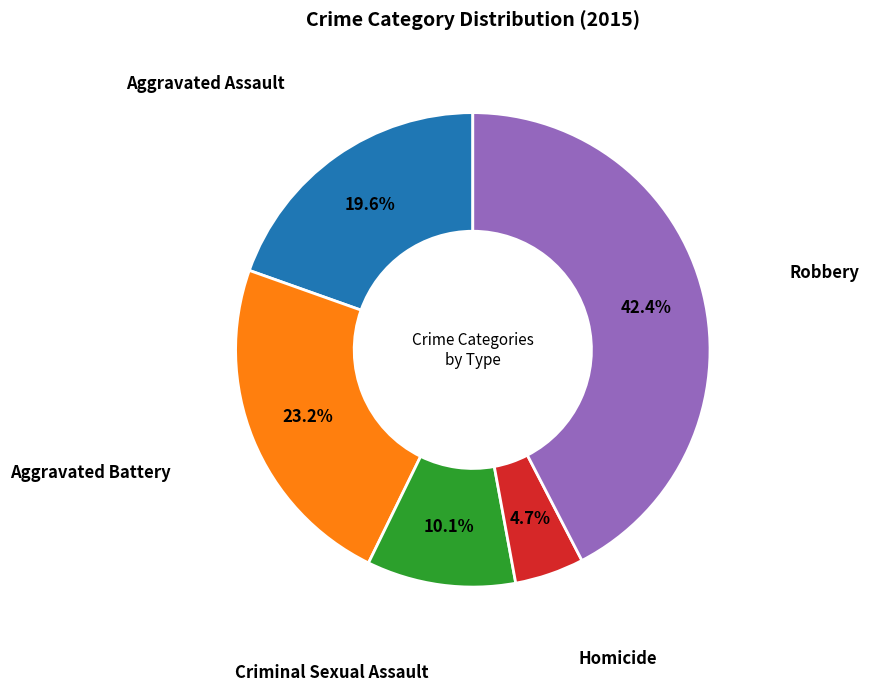

Does any single category account for the majority?

No